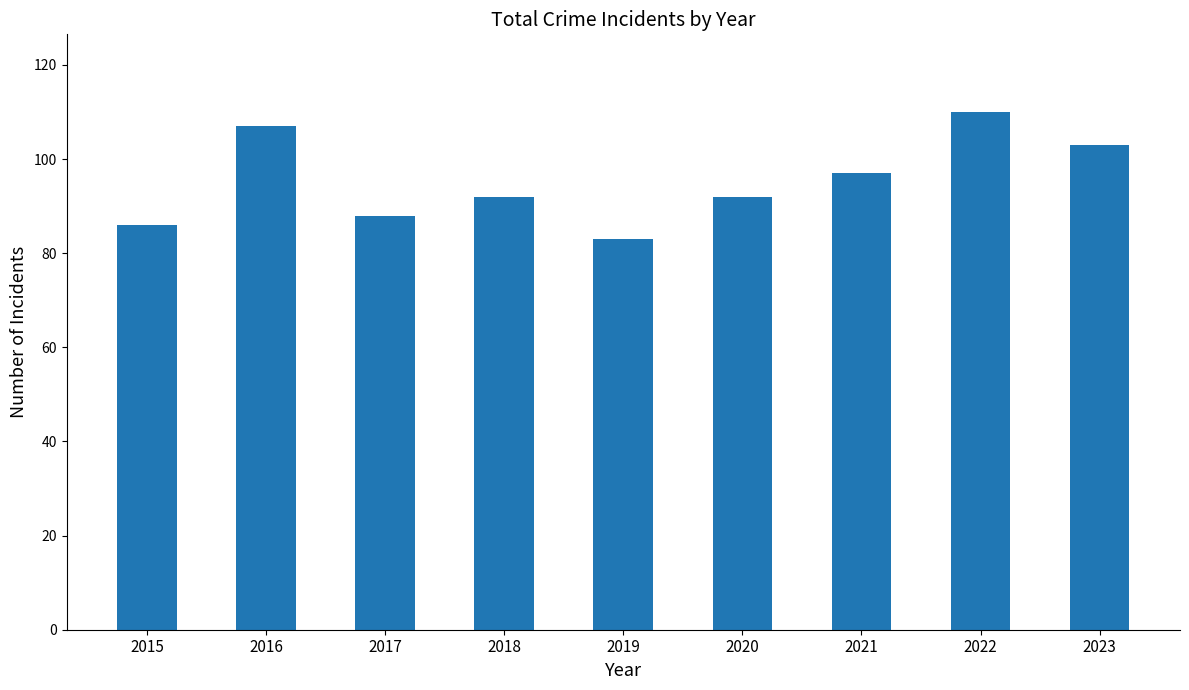

Where is the data nearest to the value 96?

2021